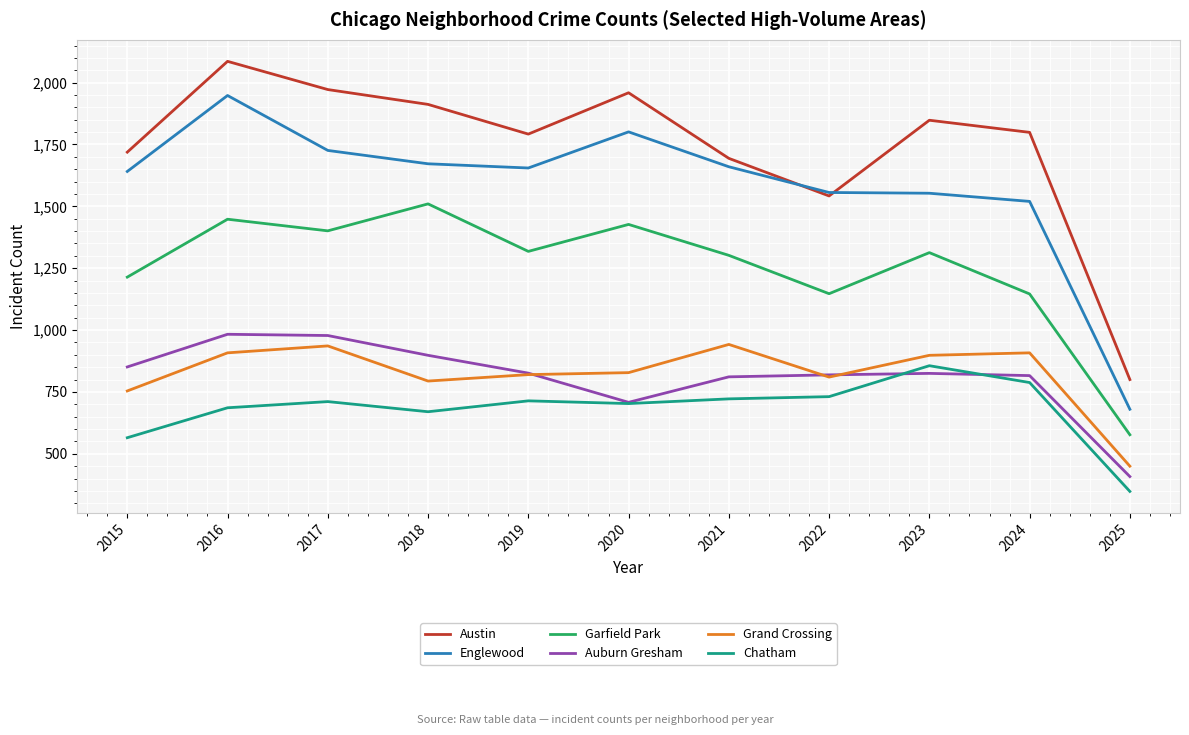

What is the difference between the Auburn Gresham values at 2019 and 2017?

152